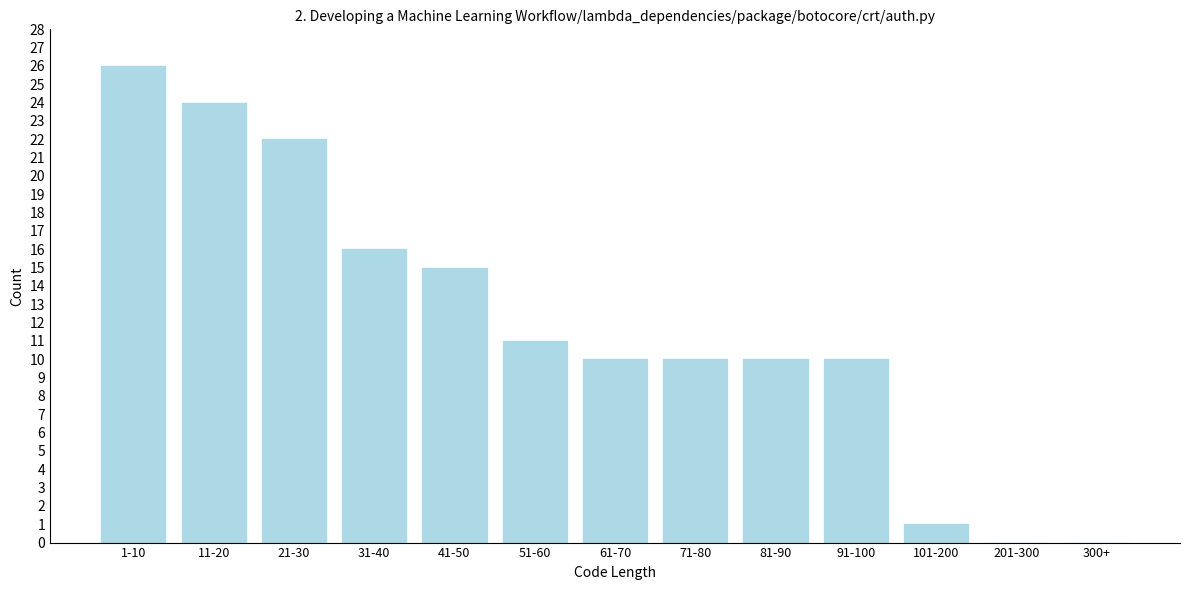

Reading left to right, extract all data points from this chart.

1-10=26	11-20=24	21-30=22	31-40=16	41-50=15	51-60=11	61-70=10	71-80=10	81-90=10	91-100=10	101-200=1	201-300=0	300+=0